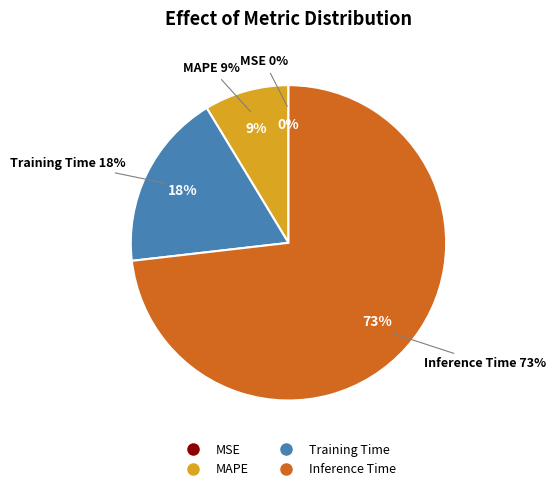

The MAPE slice represents 18% of the pie. True or false?

False